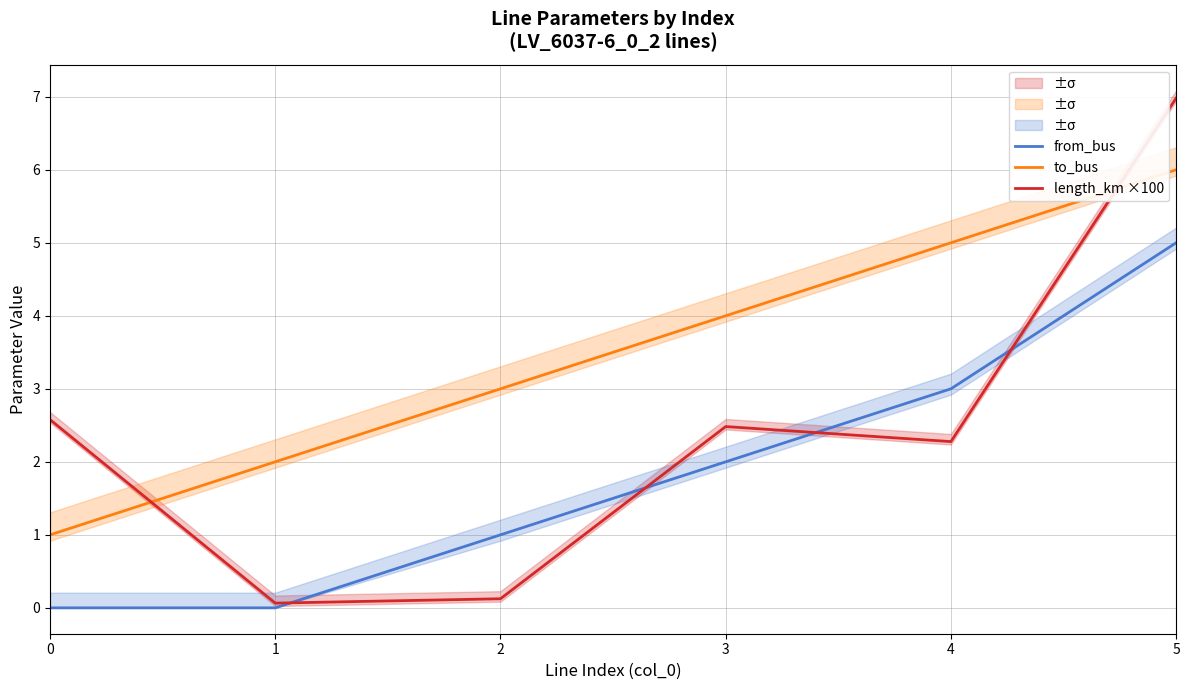

Where do length_km ×100 and to_bus first cross each other?

0 and 1